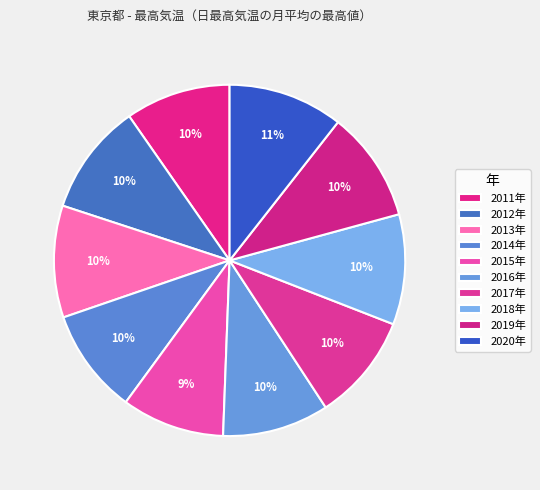

How many segments does this pie chart have?

10